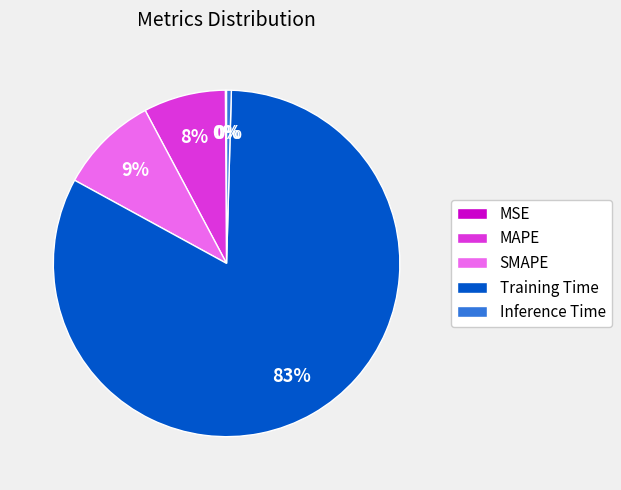

True or false: MAPE accounts for 8% of the total.

True